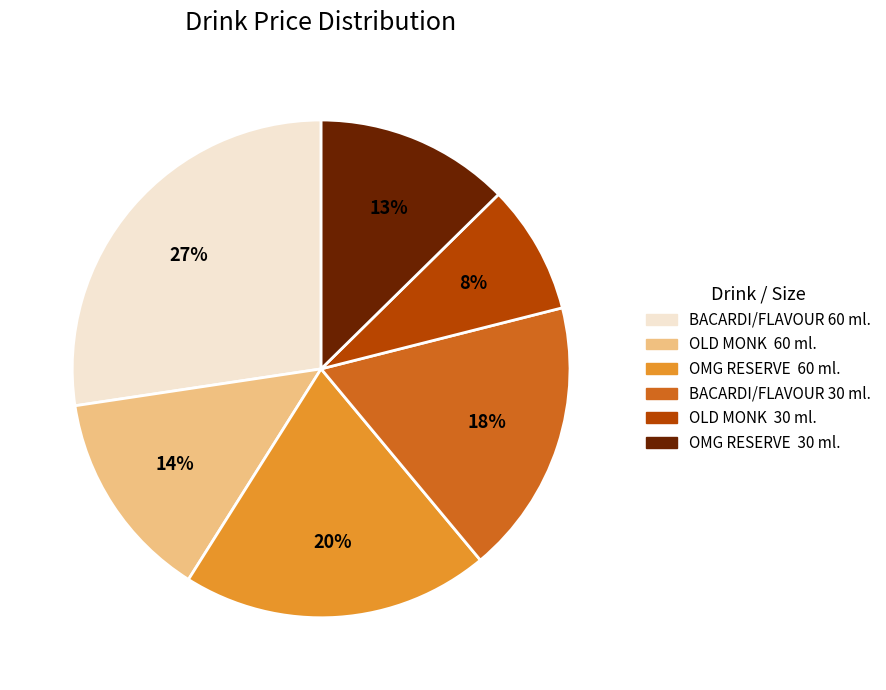

Do OLD MONK 30 ml. and OMG RESERVE 30 ml. together represent more than half of the pie?

No